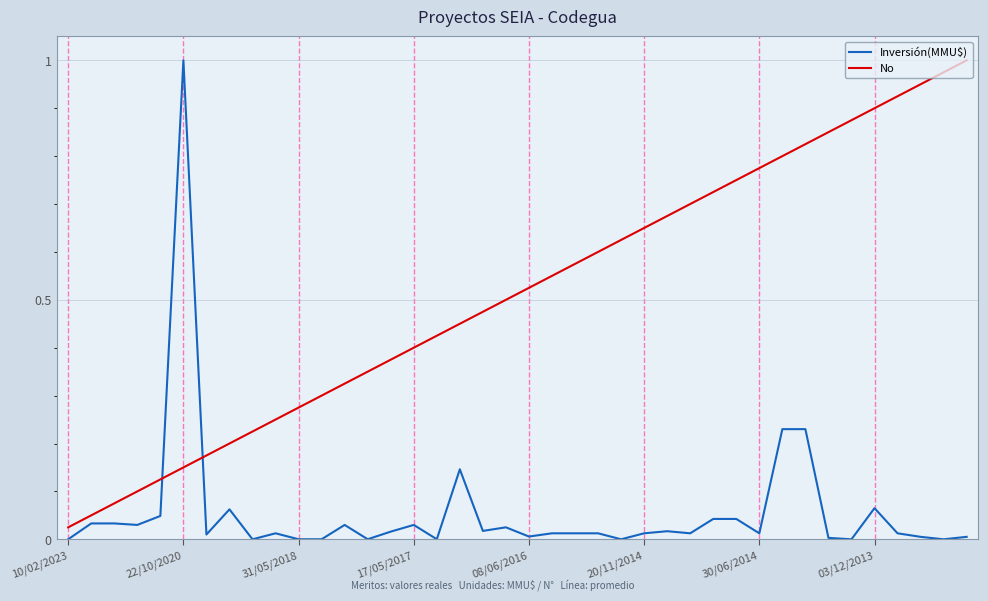

True or false: Inversión(MMU$) and No cross at least once.

True